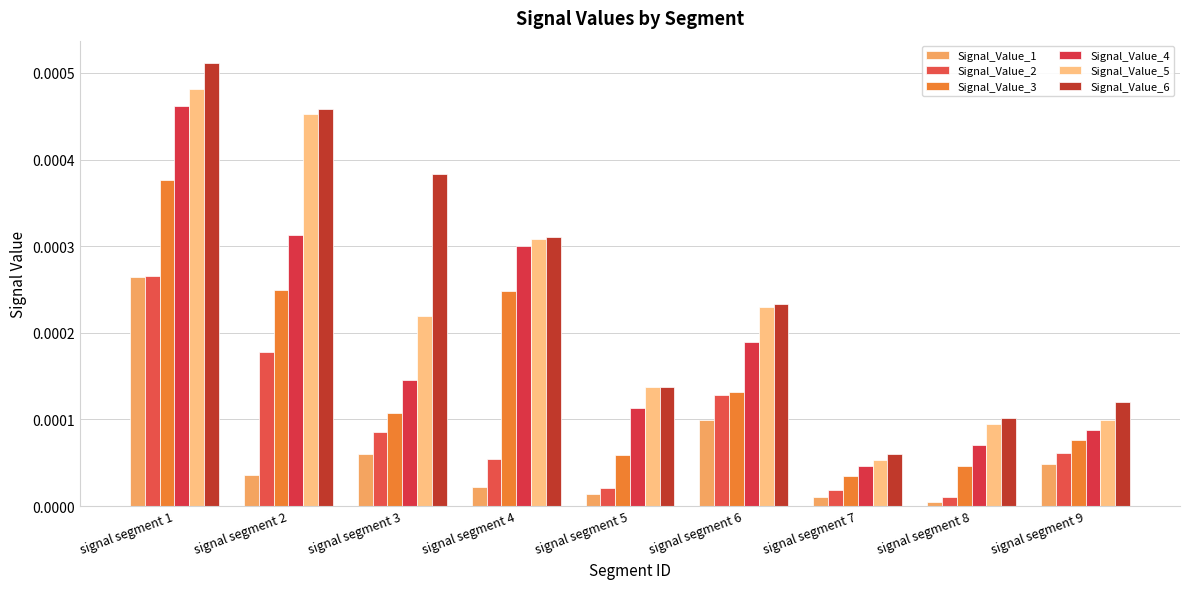

How many bars are there in each group?

6